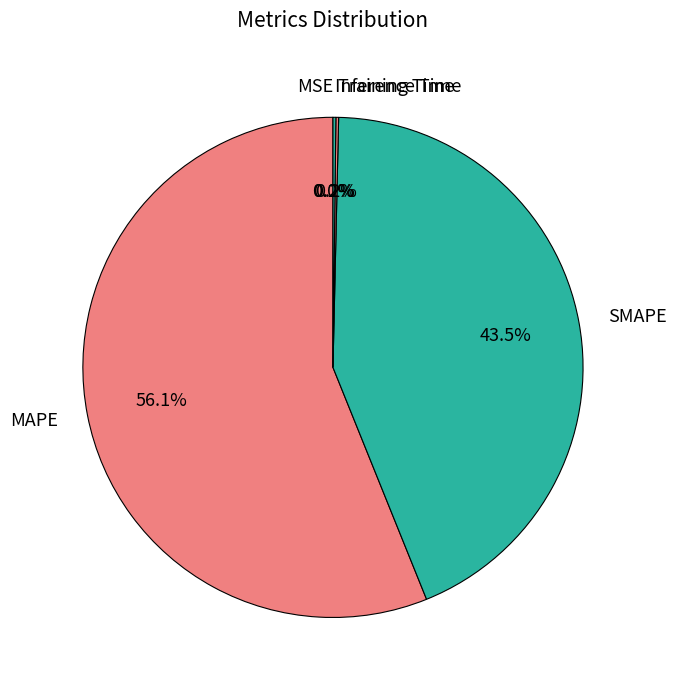

What is the largest slice in the pie chart?

MAPE